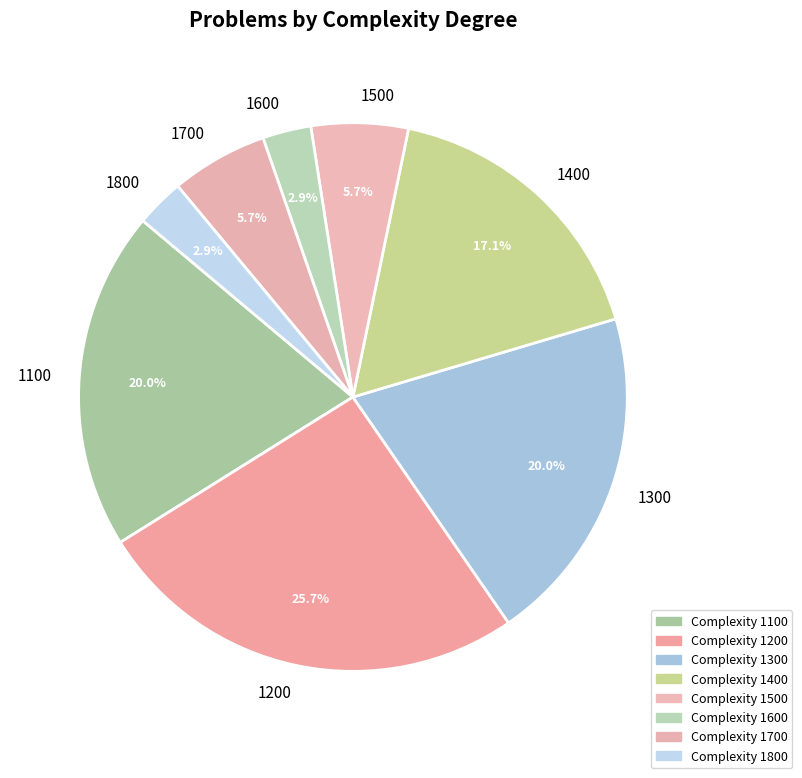

How many slices are in this pie chart?

8